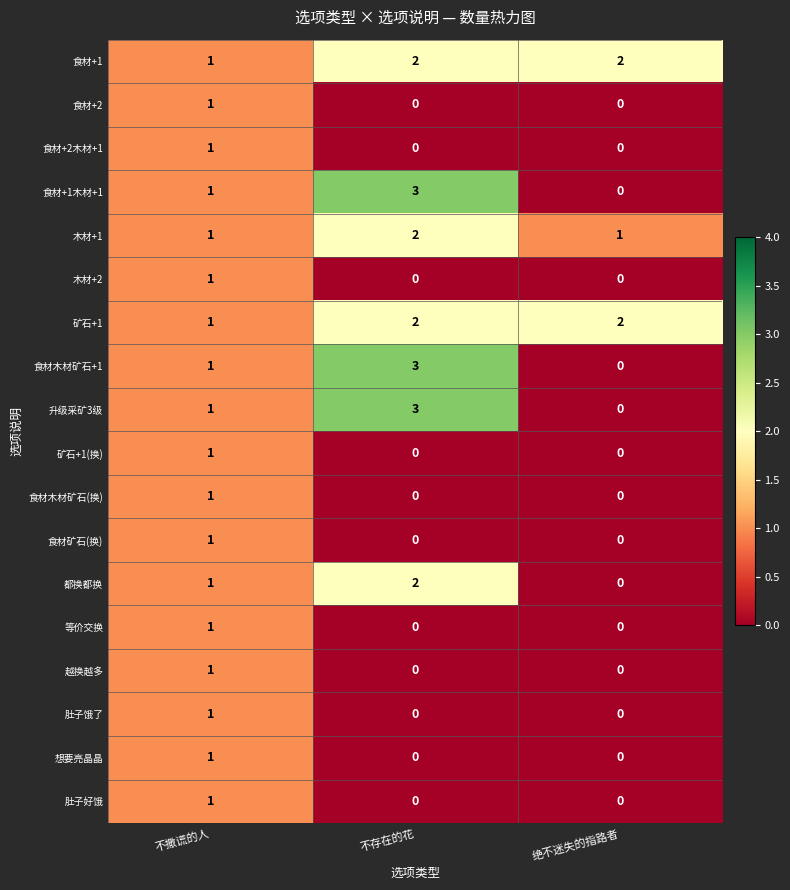

How many categories are shown in the chart?

3